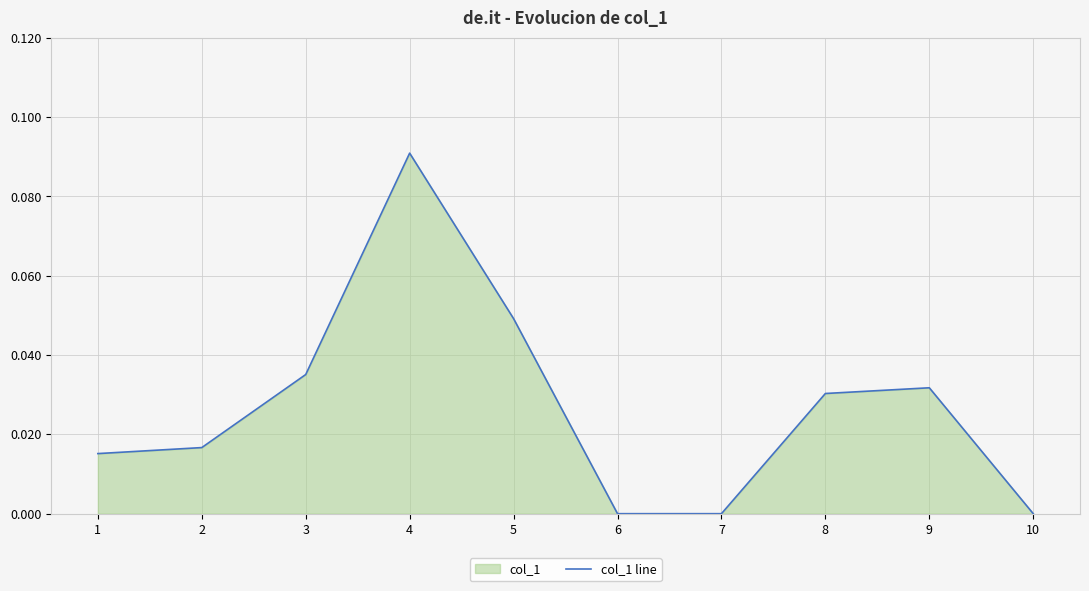

How many values are between 0 and 1?

10